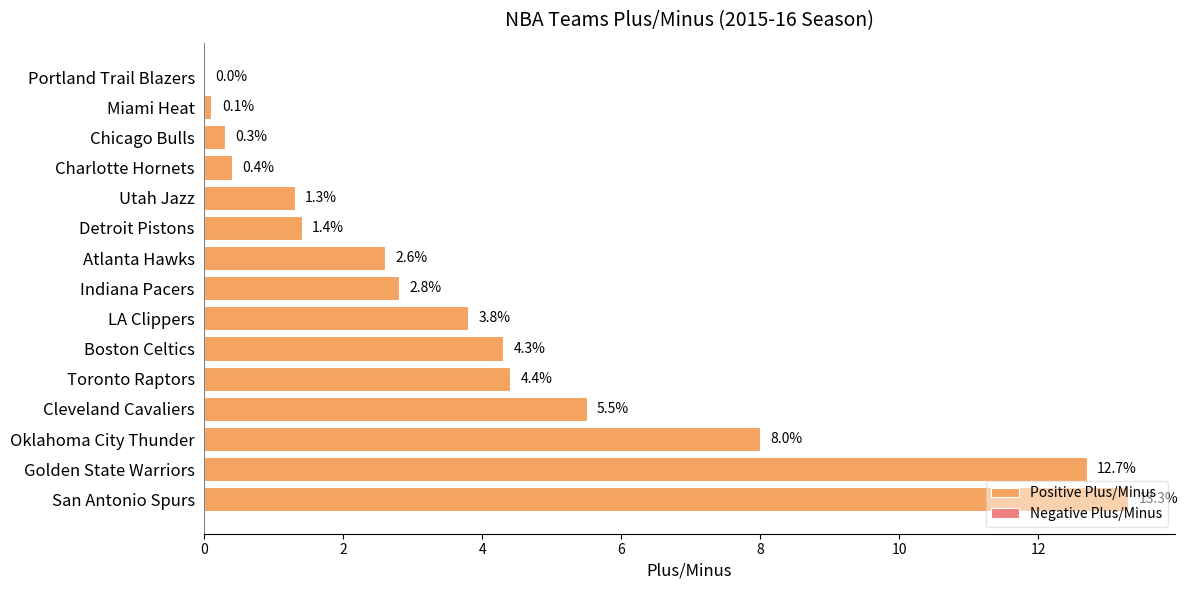

Are the bars horizontal?

Yes